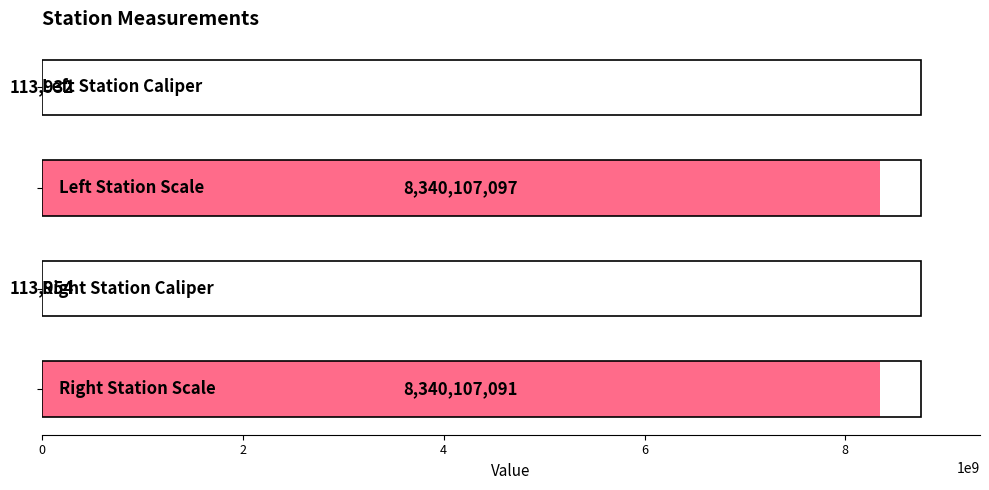

What is the average value?

4170110518